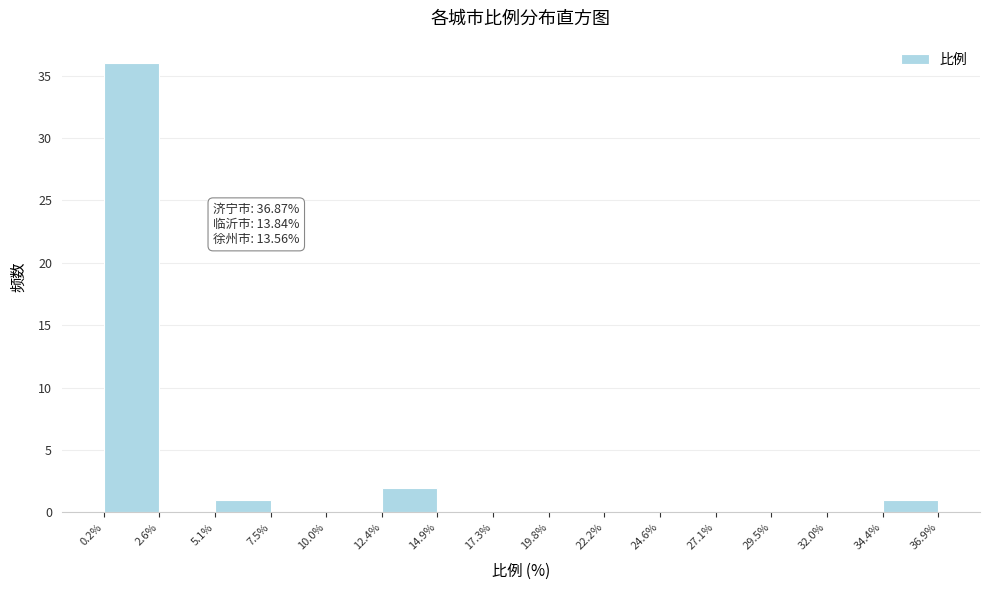

Over which range of the x-axis is the bar tallest?

0.2% to 2.6%